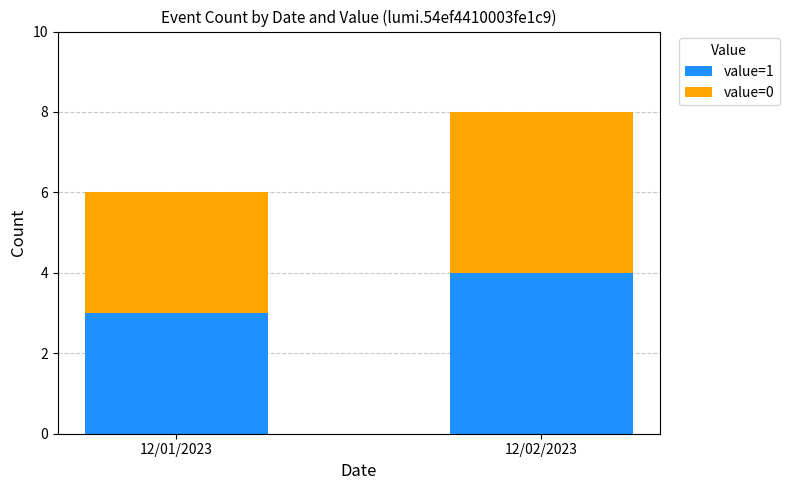

The value=1 series shows 1 at 12/01/2023. True or false?

False